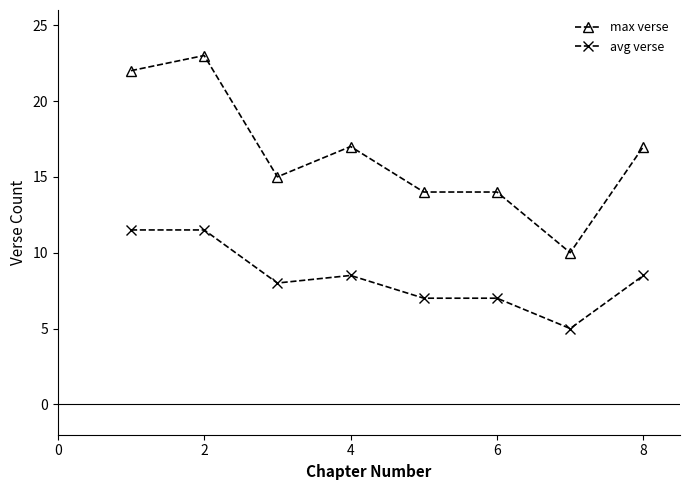

Which series has the largest total across all categories?

max verse